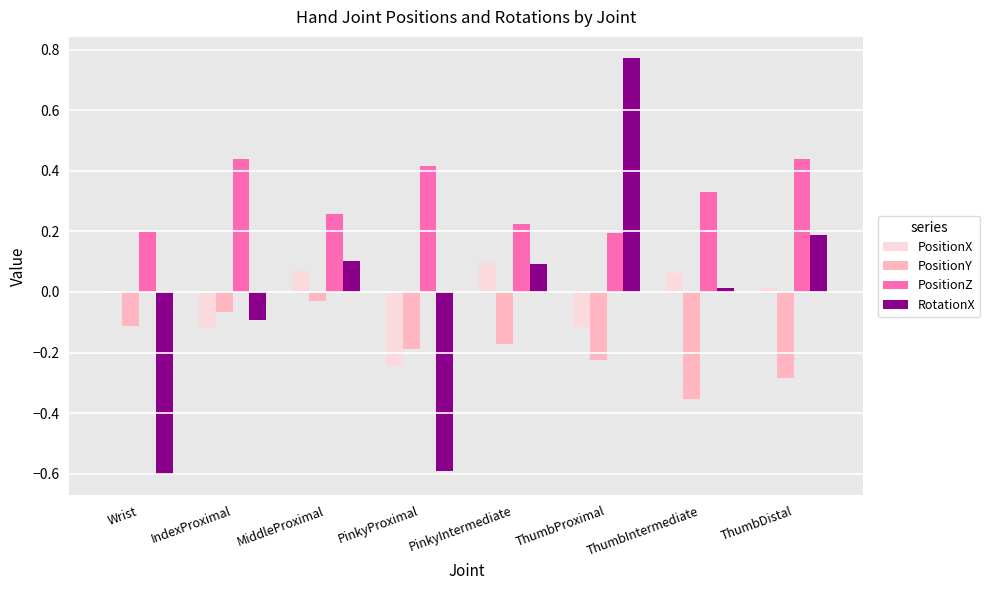

How many data points does each series have?

8